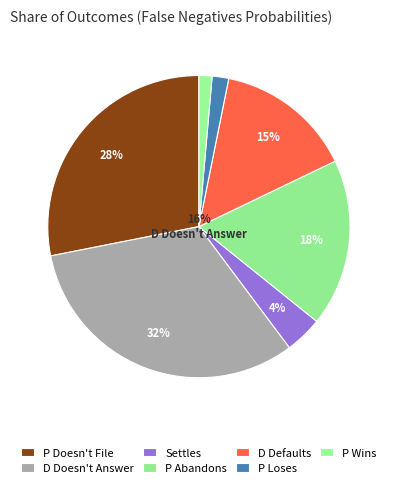

To the nearest percent, what portion does P Doesn't File represent?

28%